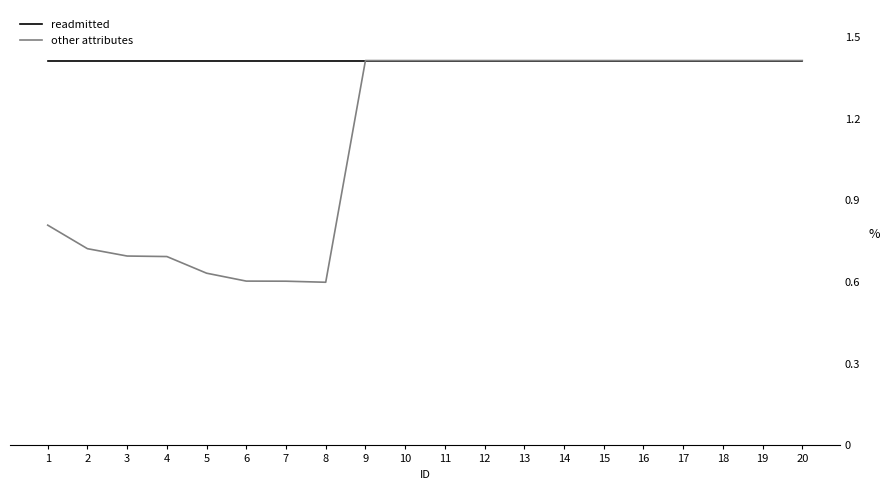

What is the total value across all series at 4?

2.1